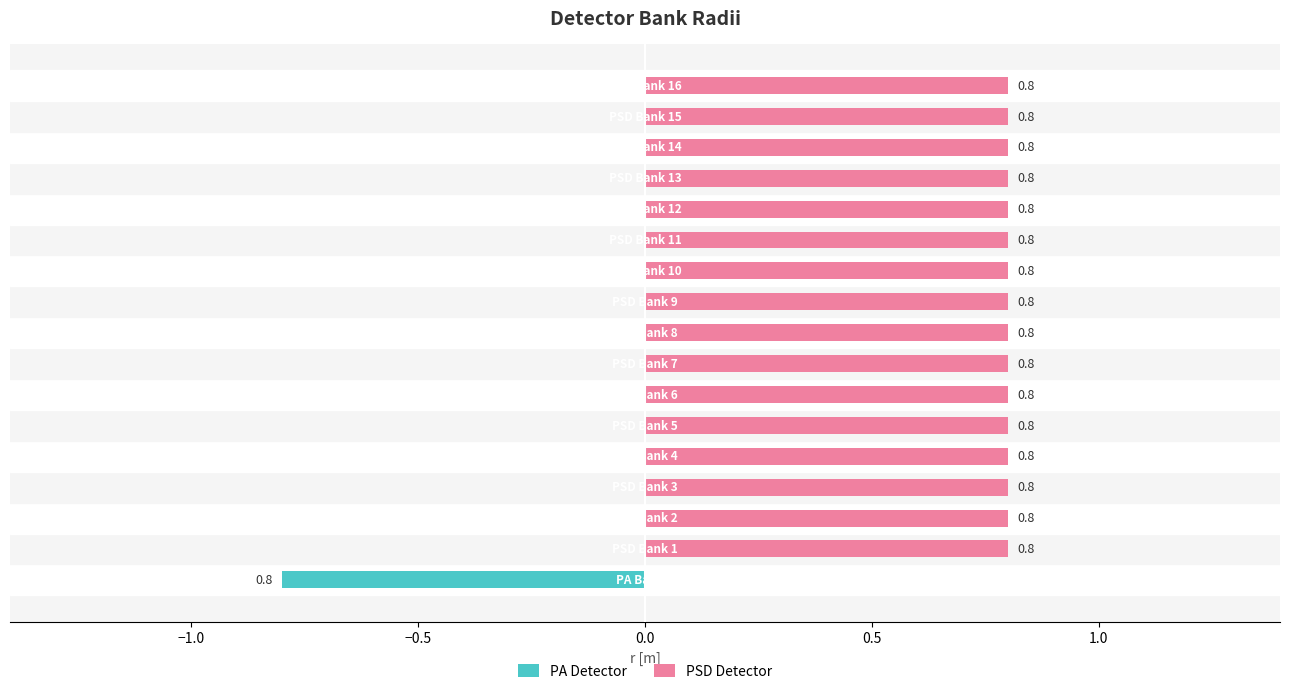

What is the average value of the PSD Detector series?

0.8